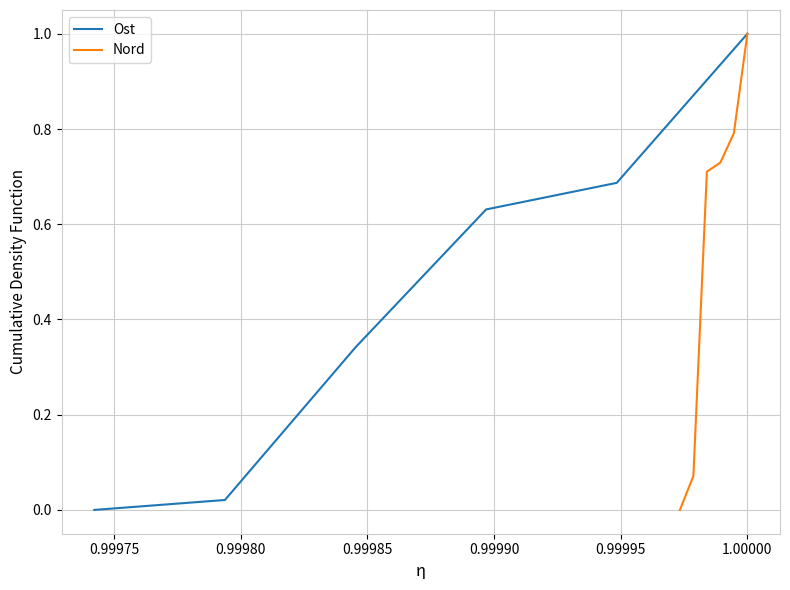

What is the difference between the second highest and minimum values in the Nord series?

0.8